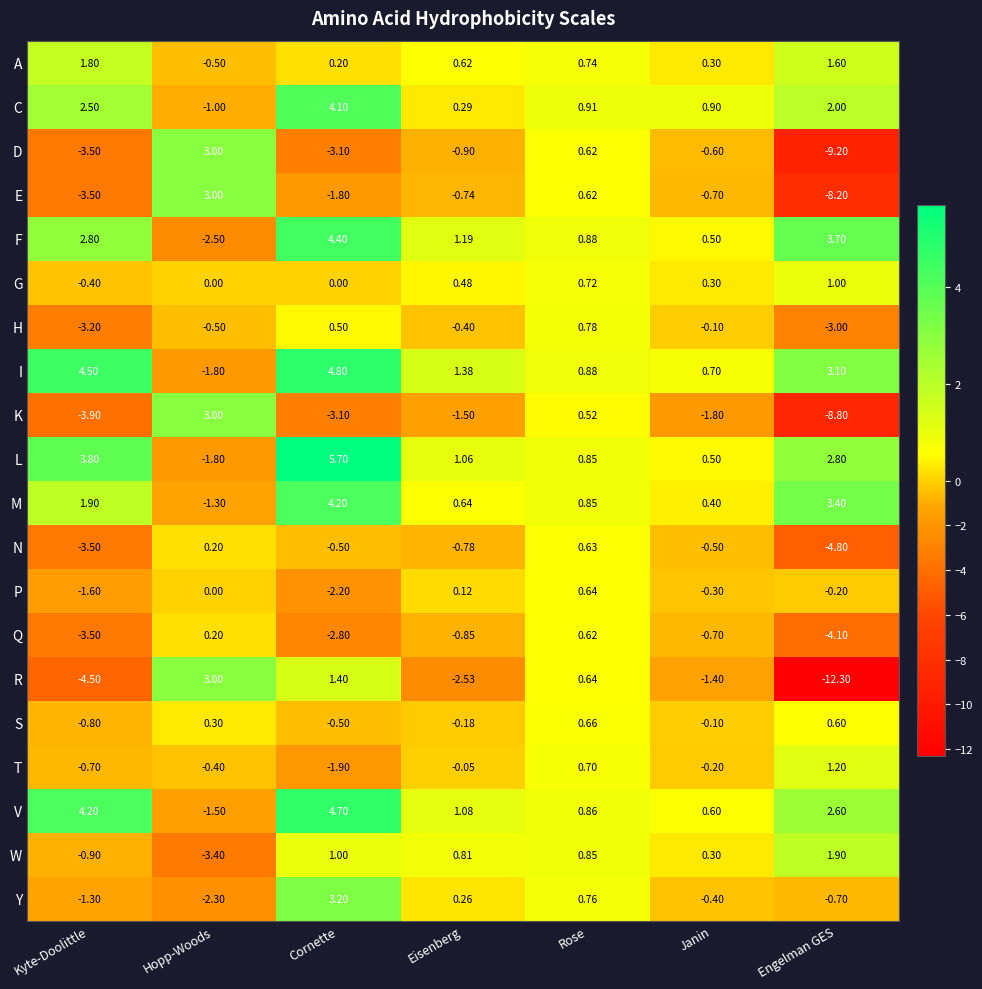

At which category does the chart reach its peak across all series?

Cornette